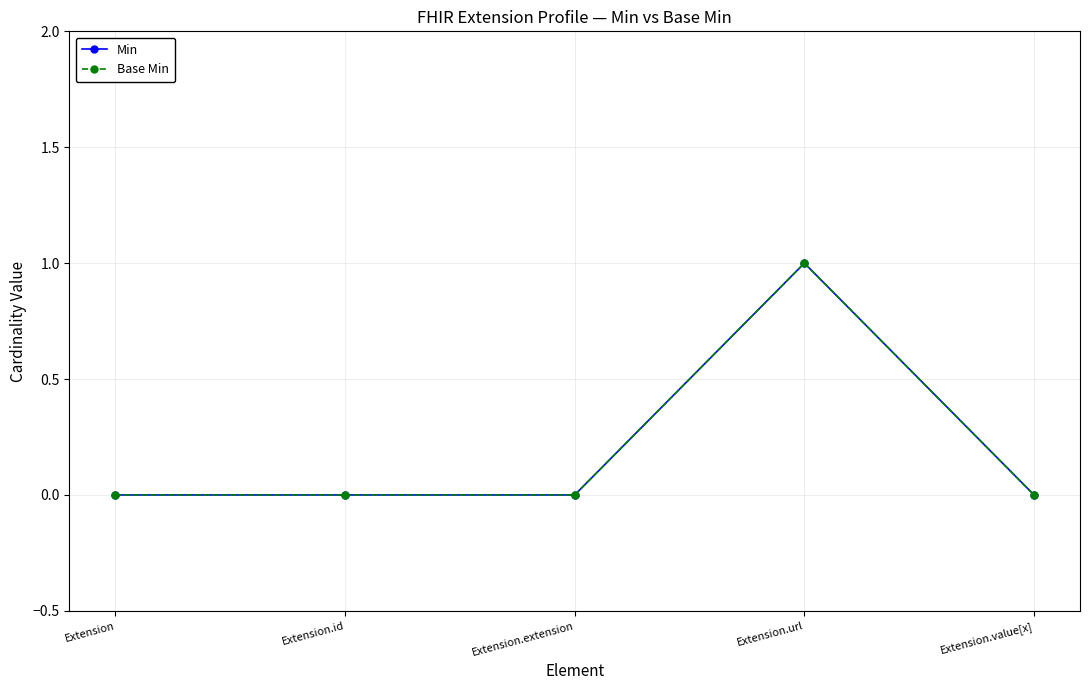

Does the chart have visible grid lines?

Yes